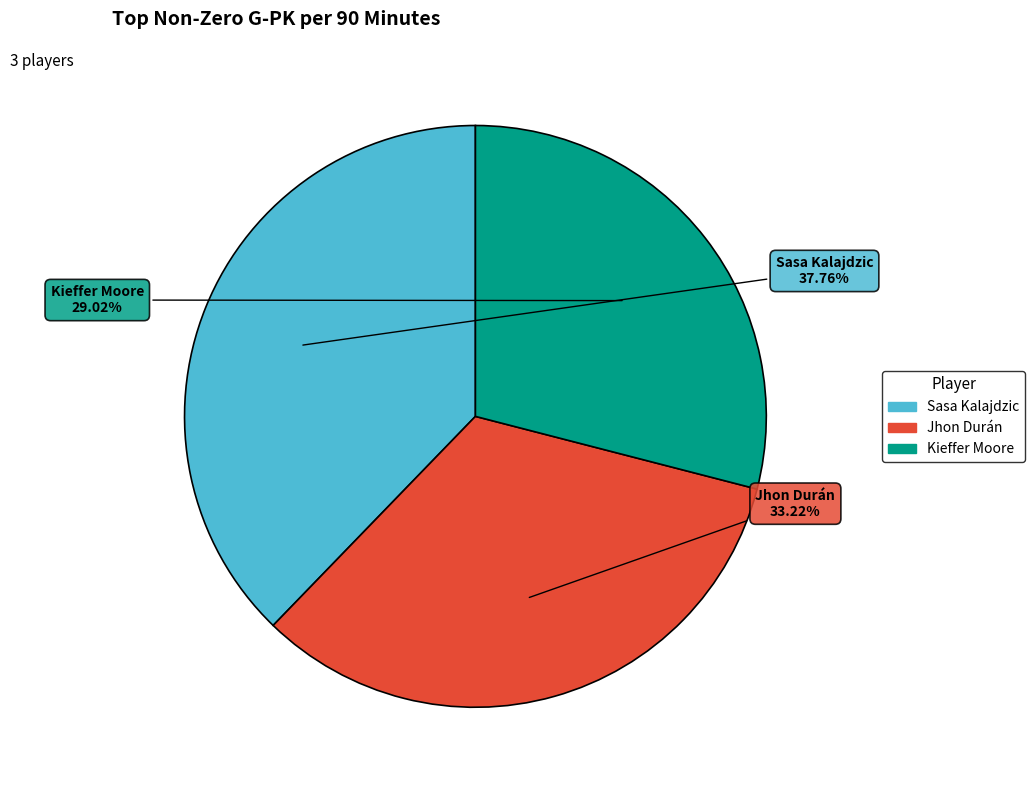

True or false: Kieffer Moore accounts for 20% of the total.

False